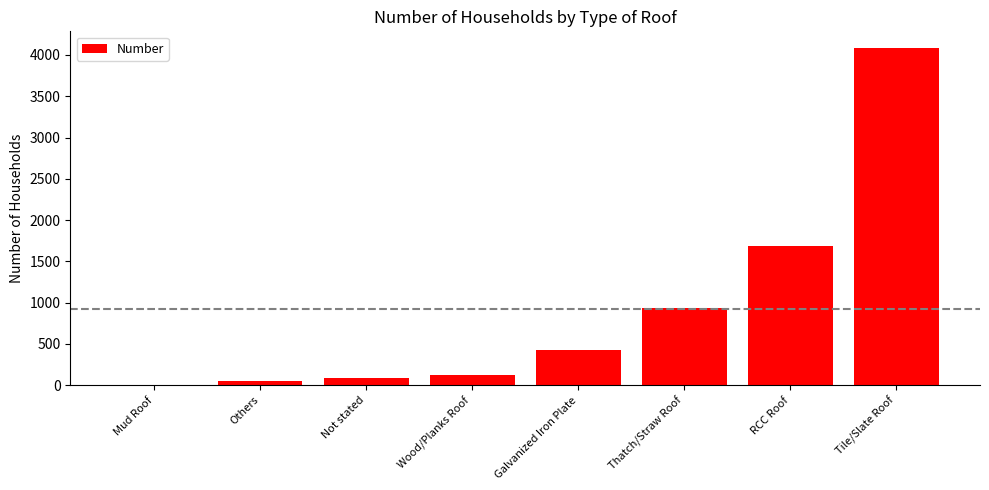

The chart shows a value of -1494 at Mud Roof. True or false?

False